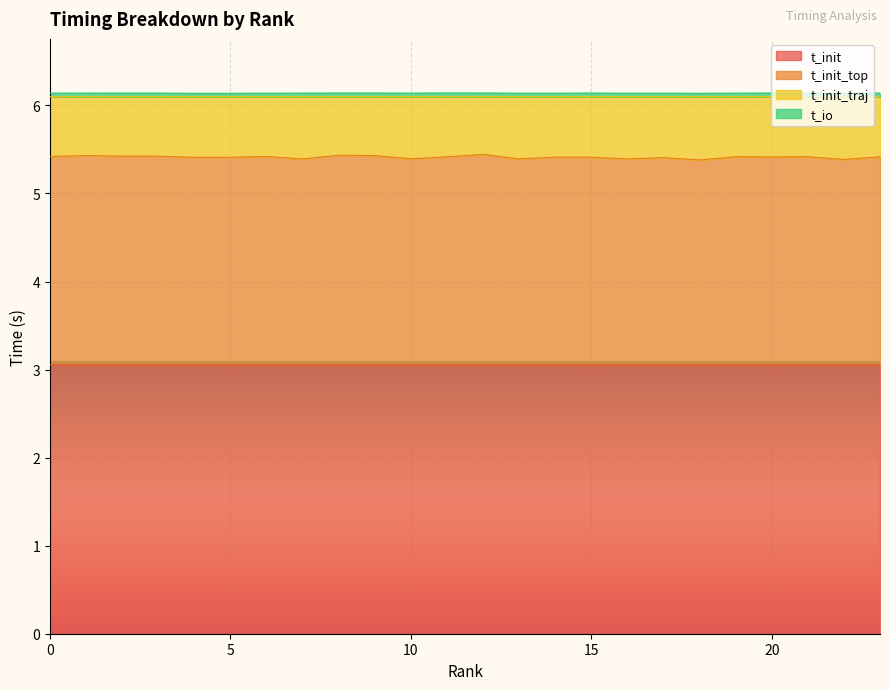

The value of t_io at 12 is 8.9. True or false?

False